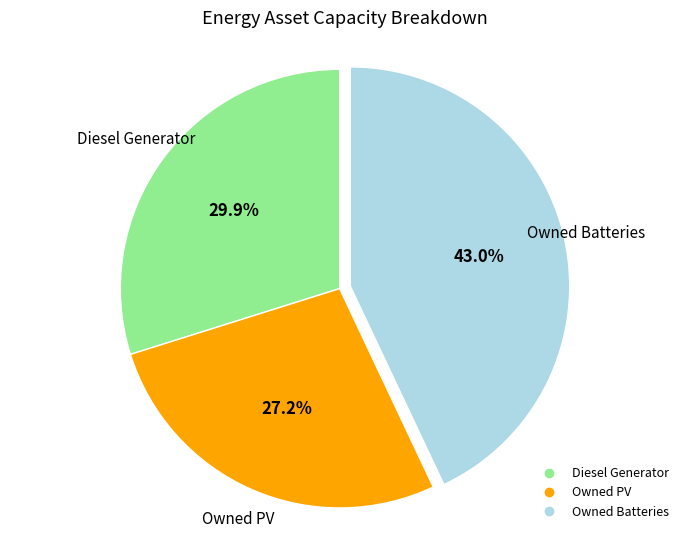

Does Diesel Generator represent more than half of the total?

No